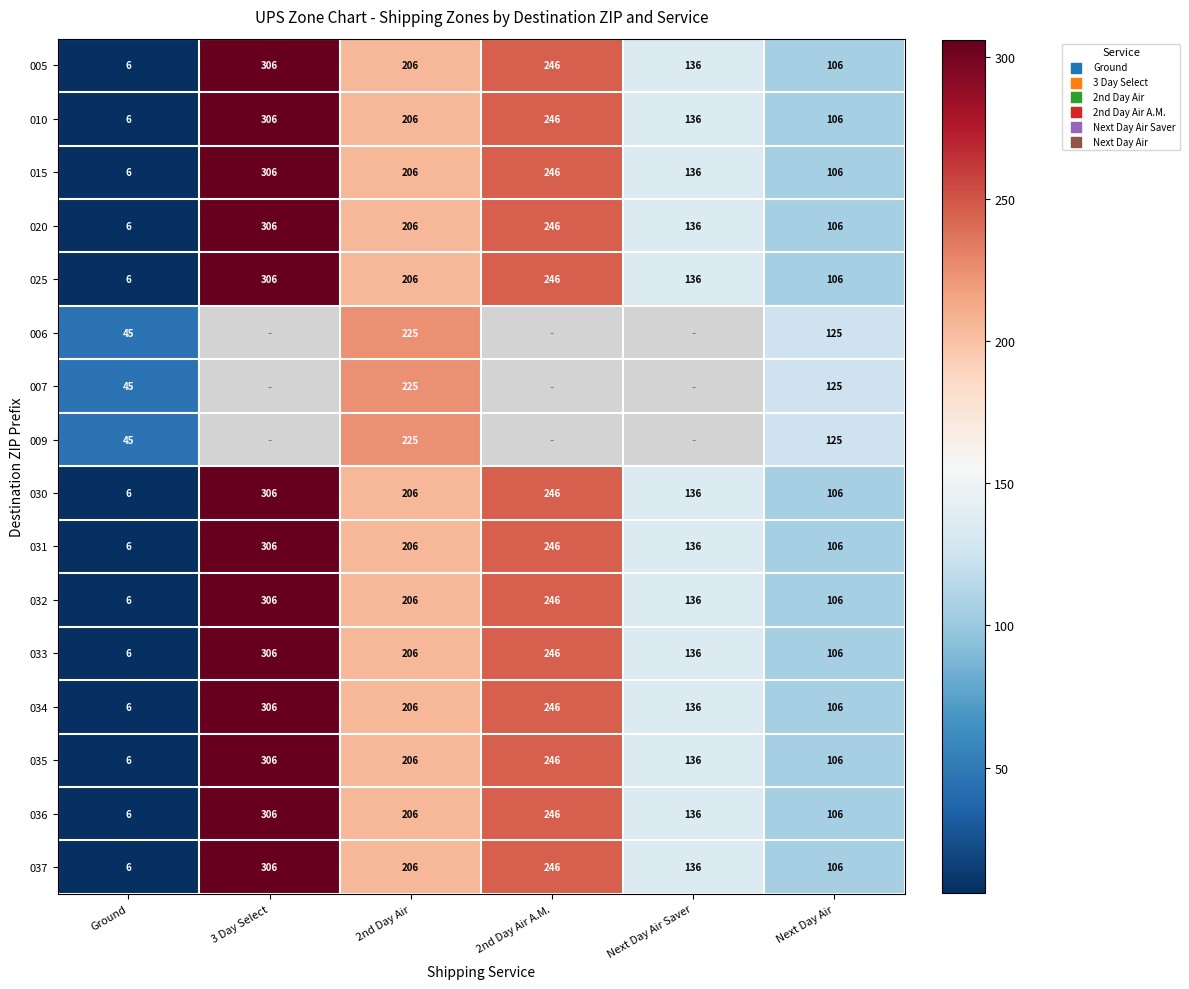

At how many categories does at least one series exceed 270?

1